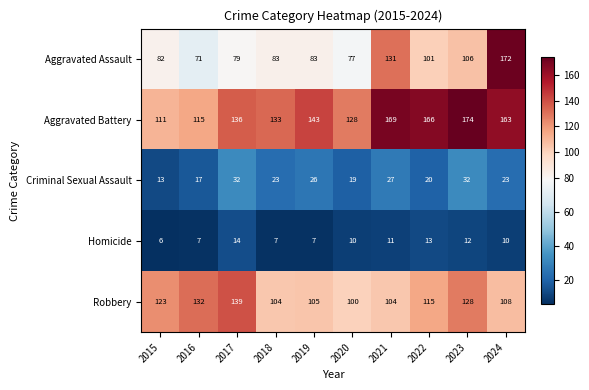

Which series has the largest range (max minus min)?

Aggravated Assault